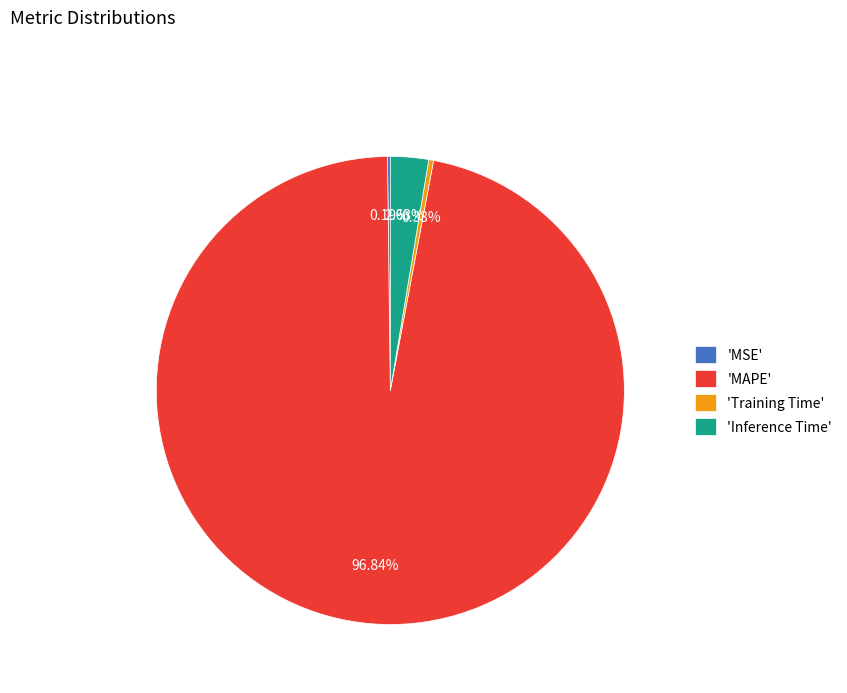

Is 'MAPE' the majority of the pie?

Yes